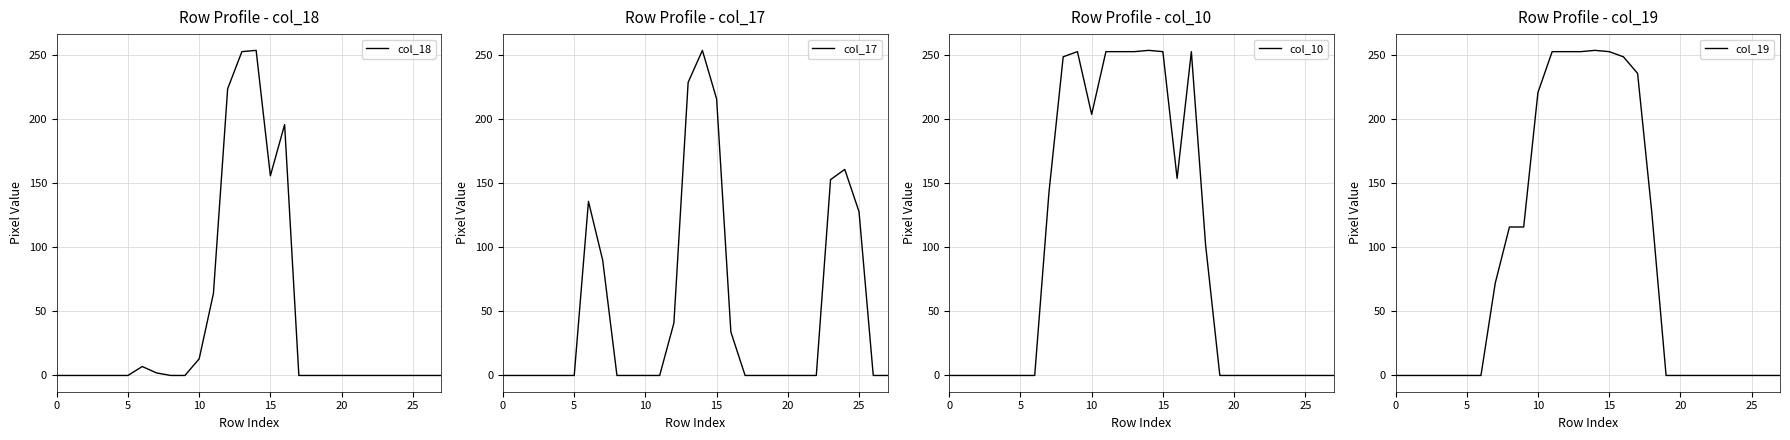

What is the label of the 21st point from the right?

7